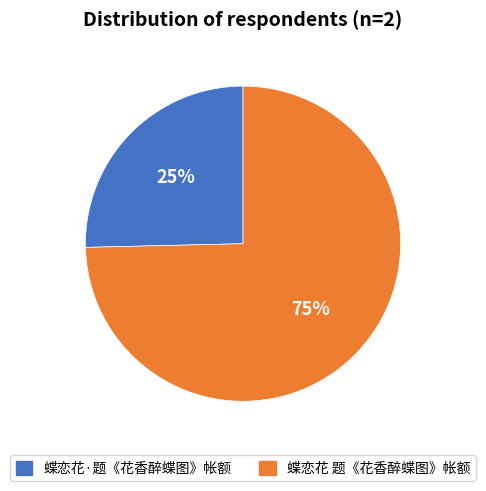

To the nearest percent, what portion does 蝶恋花 题《花香醉蝶图》帐额 represent?

75%